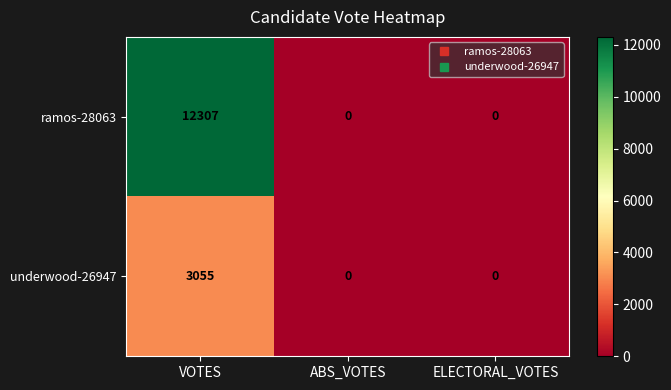

The underwood-26947 series shows -1402 at ABS_VOTES. True or false?

False